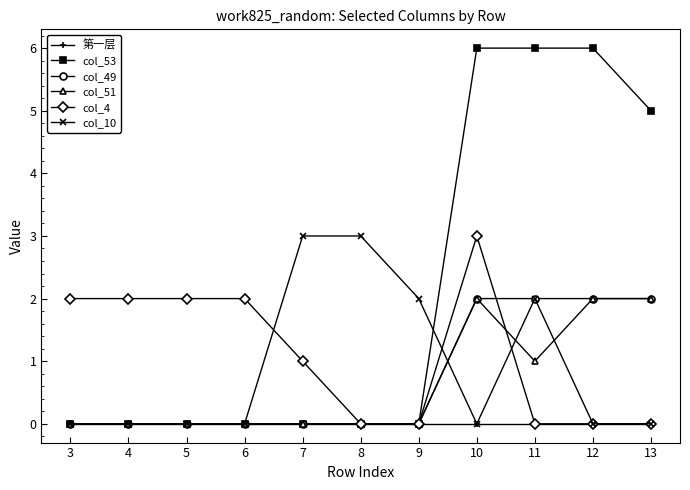

The col_53 series shows 6 at 11. True or false?

True